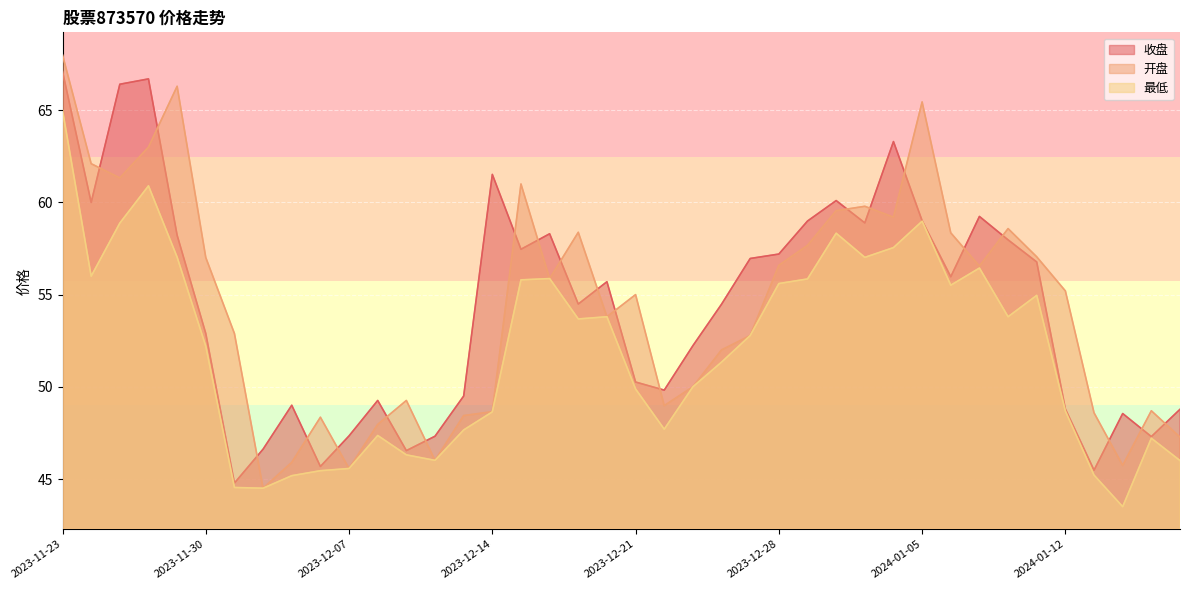

True or false: 最低 and 收盘 intersect in this chart.

False